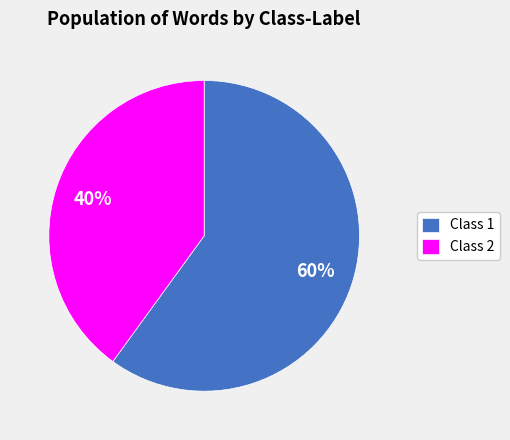

Is the sum of Class 2 and Class 1 greater than half?

Yes